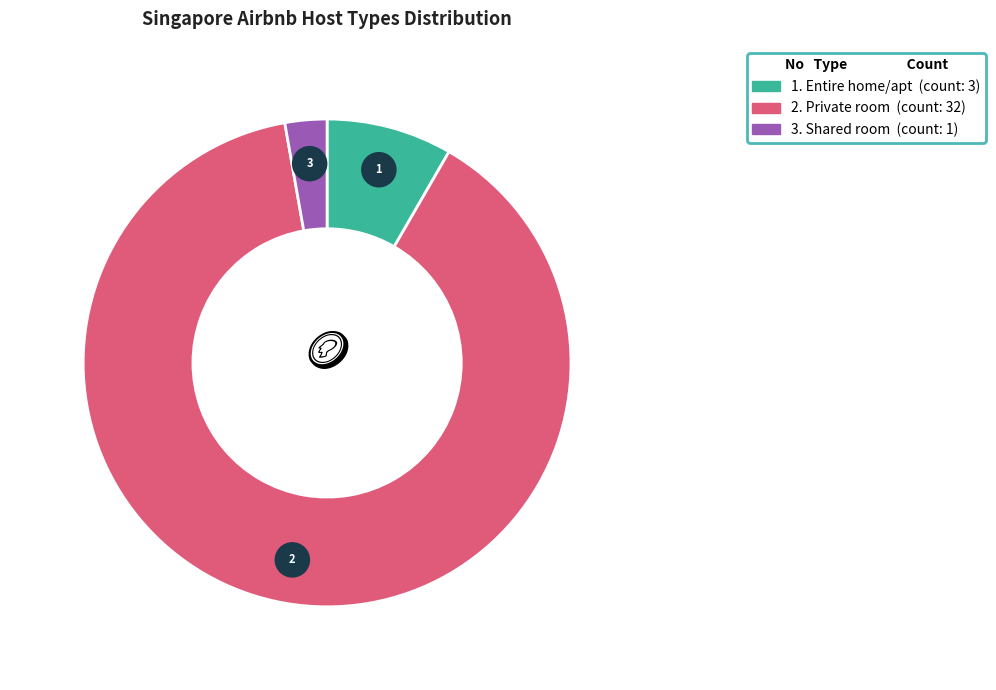

Approximately how many times larger is the value at Entire home/apt compared to Private room?

0.1